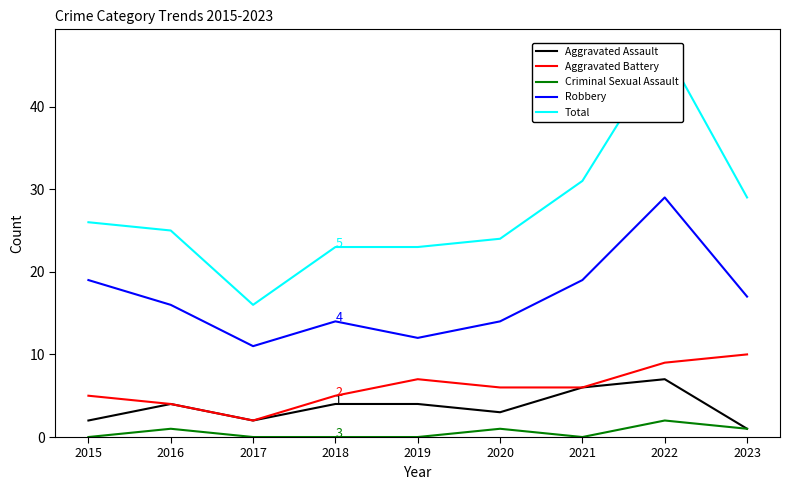

Which series has the widest spread of values?

Total